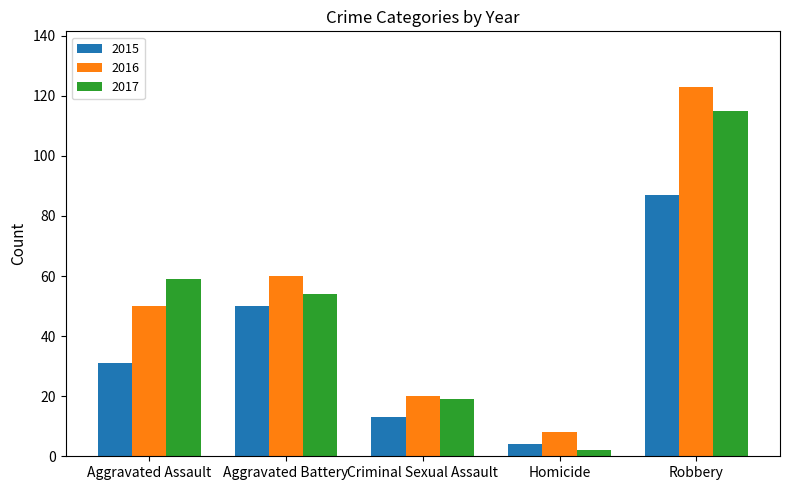

At which label does 2017 first exceed 54?

Aggravated Assault